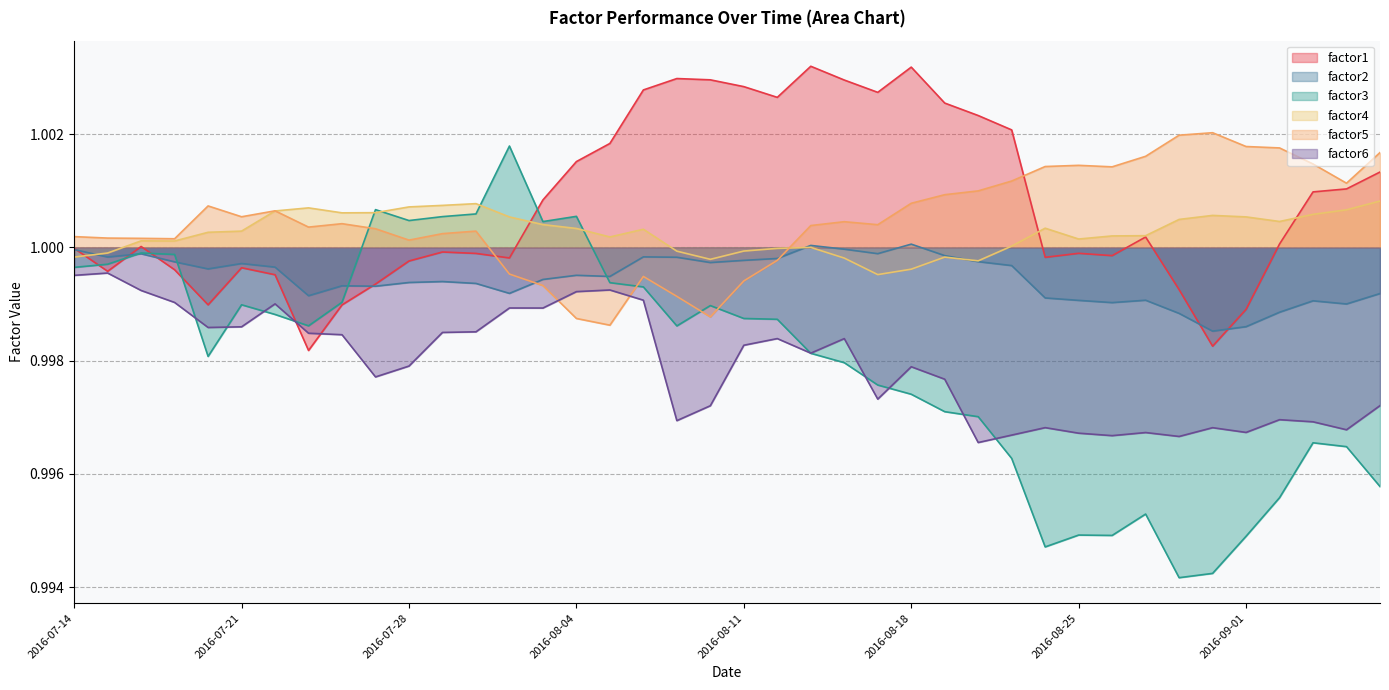

Which has a higher value, 2016-09-07 or 2016-08-08?

2016-08-08